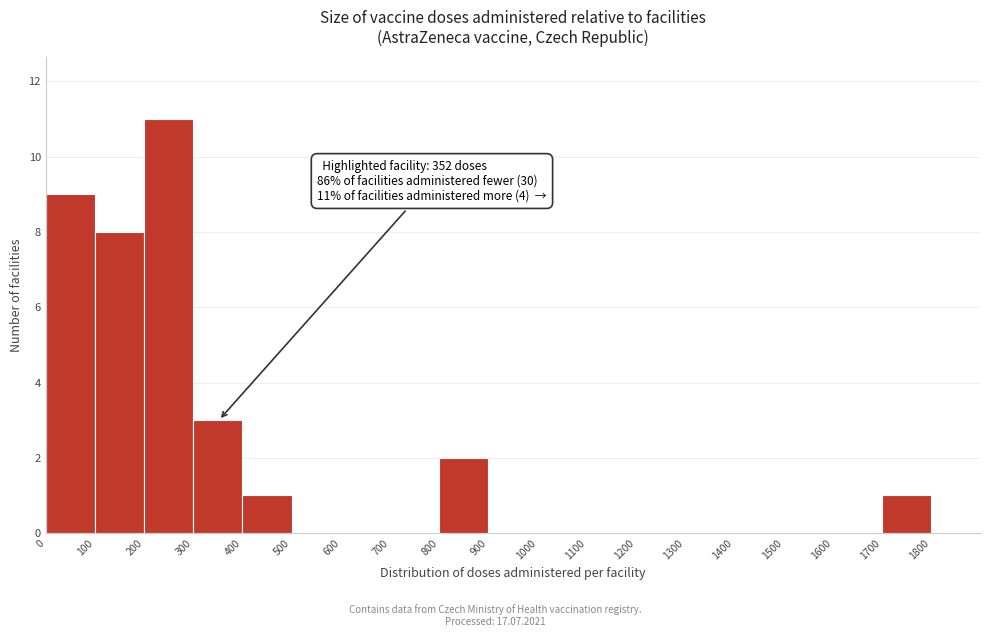

Which range on the x-axis has the tallest bar?

200 to 300